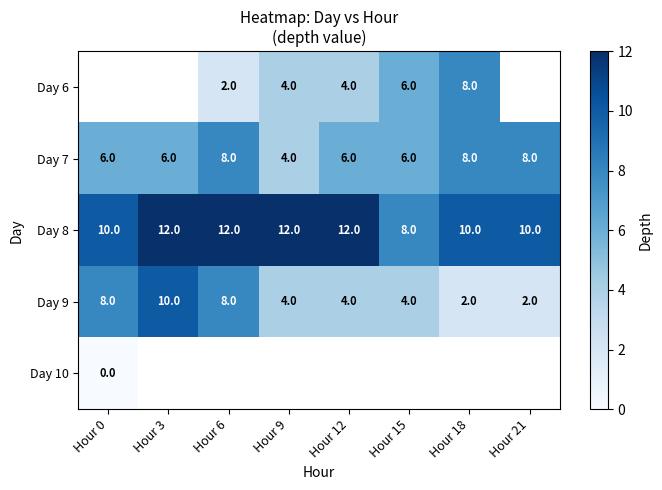

Is the value of Day 8 at Hour 3 greater than the value of Day 9 at Hour 0?

Yes